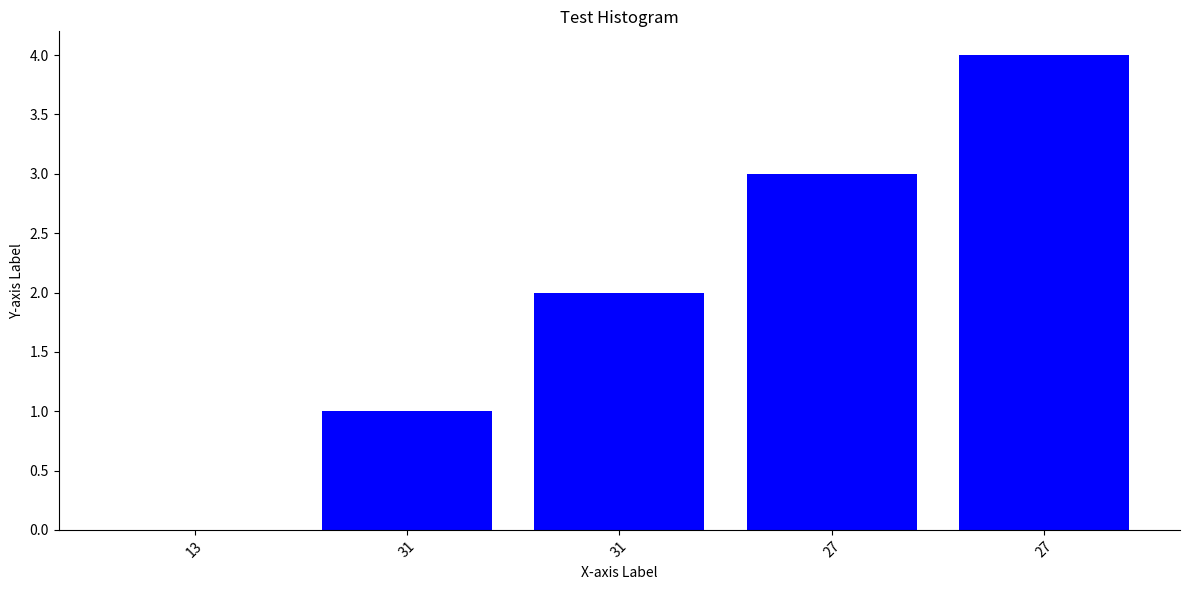

What is the maximum value shown in the chart?

4